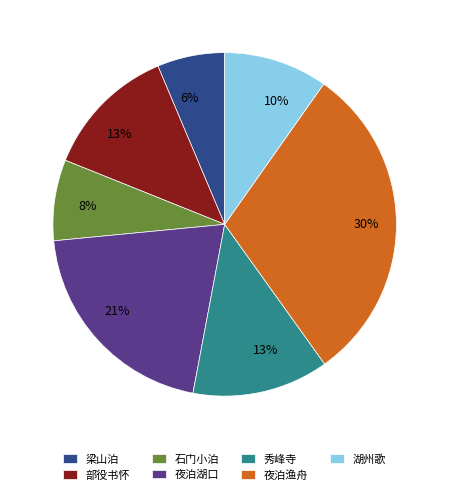

Is there any slice that represents more than half of the pie?

No